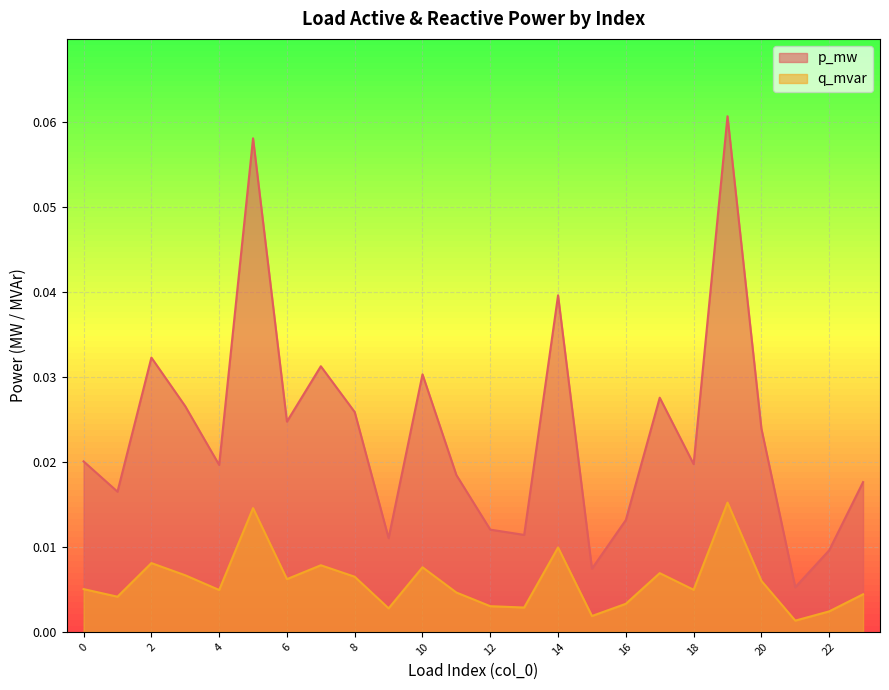

List the labels in order of p_mw value, largest first.

19, 5, 14, 2, 7, 10, 17, 3, 8, 6, 20, 0, 18, 4, 11, 23, 1, 16, 12, 13, 9, 22, 15, 21